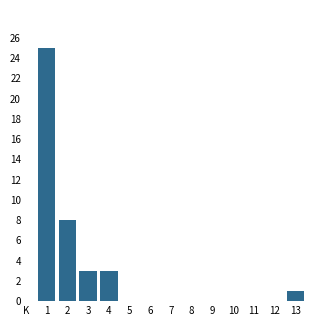

Reading right to left, list all the values displayed in this chart.

13=1	12=0	11=0	10=0	9=0	8=0	7=0	6=0	5=0	4=3	3=3	2=8	1=25